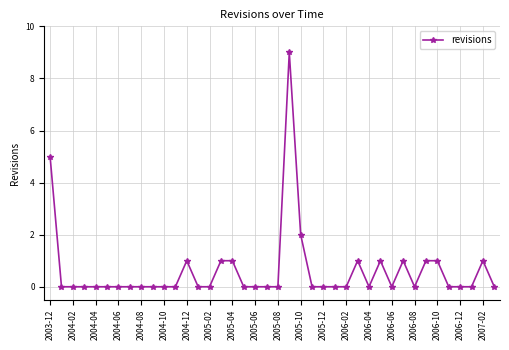

What is the difference between the maximum and second lowest values?

9